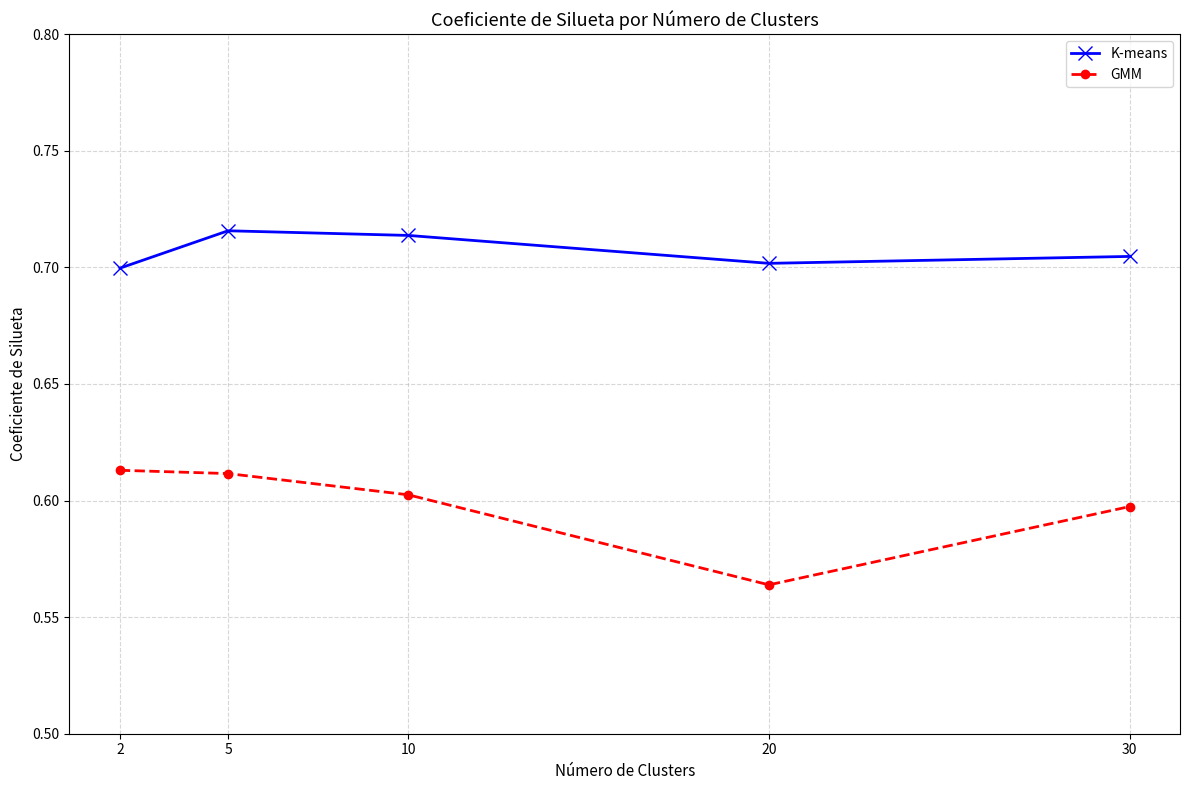

At how many categories does at least one series exceed 0?

5